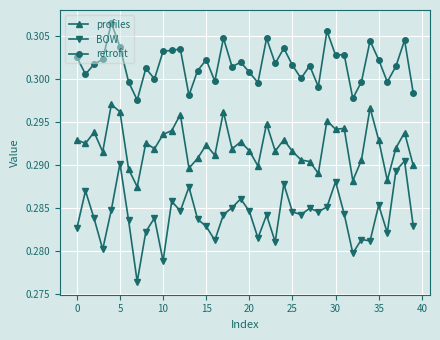

Which series has the largest total across all categories?

retrofit